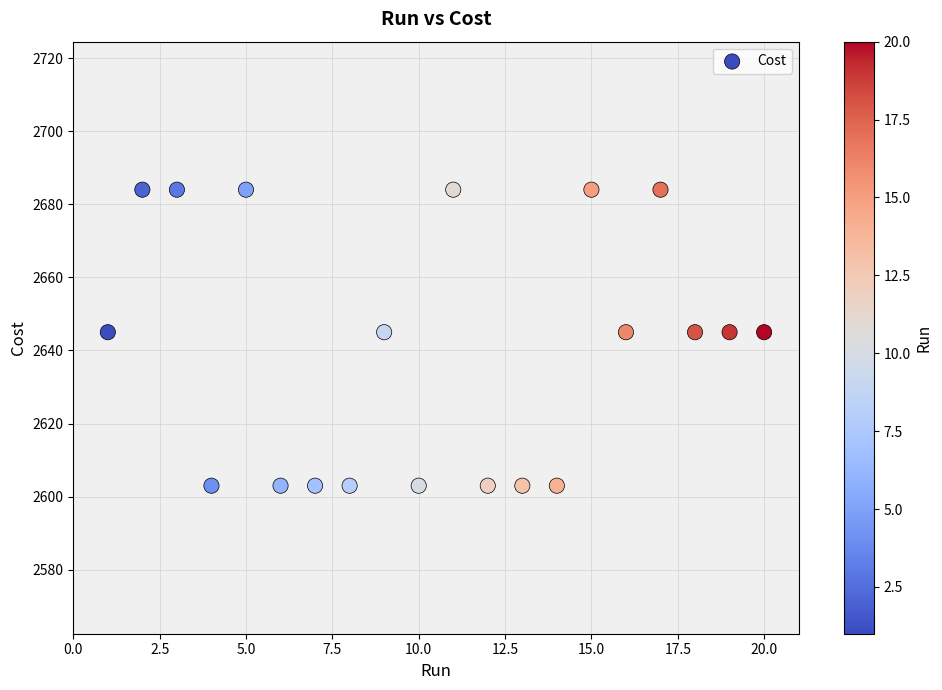

What is the range of Y values (max minus min)?

81.0